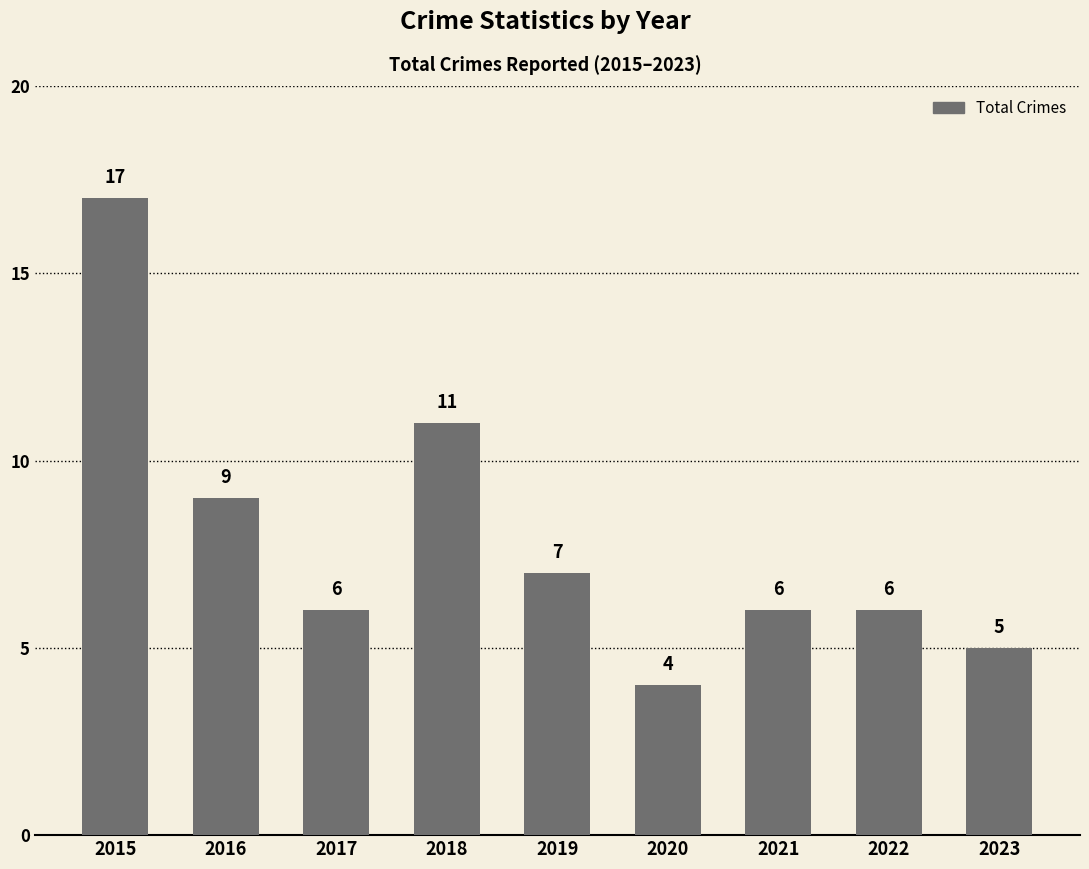

Reading left to right, transcribe all the data shown in this chart.

17	9	6	11	7	4	6	6	5